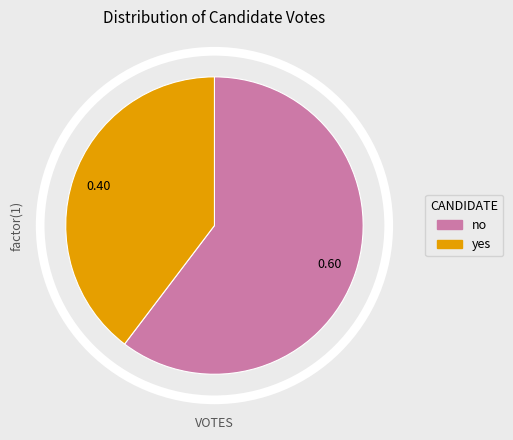

What is the majority slice?

no